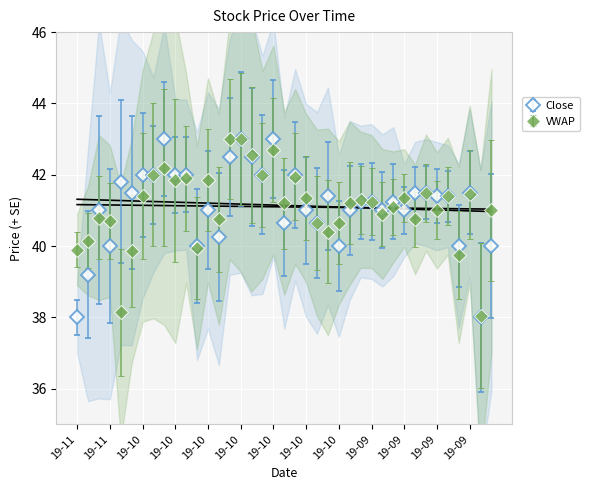

What is the difference between the second highest and second lowest values in the VWAP series?

4.9